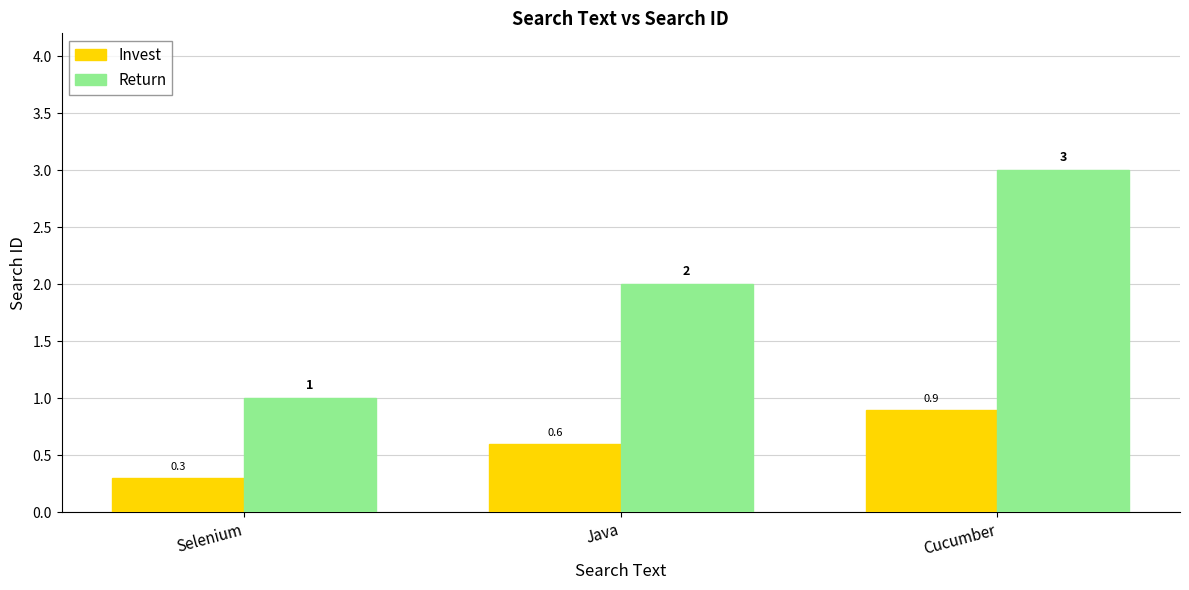

Which category has the highest value across all series?

Cucumber